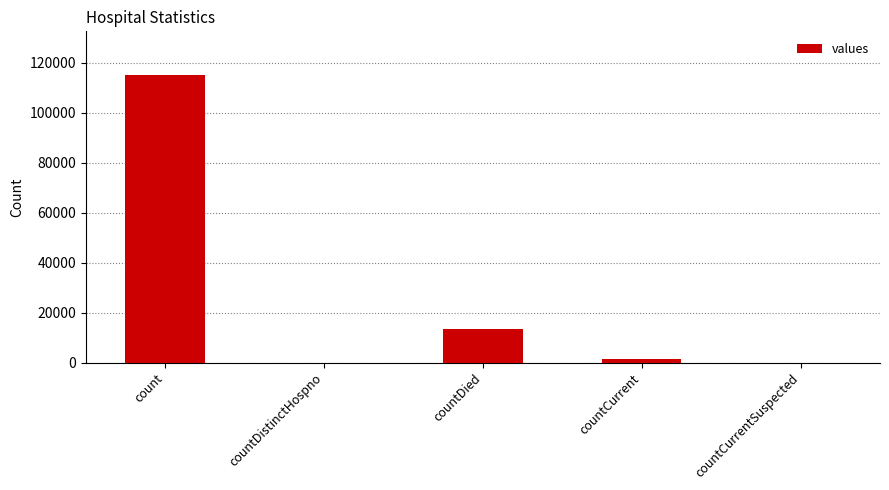

Where does the data first go above 1383?

count